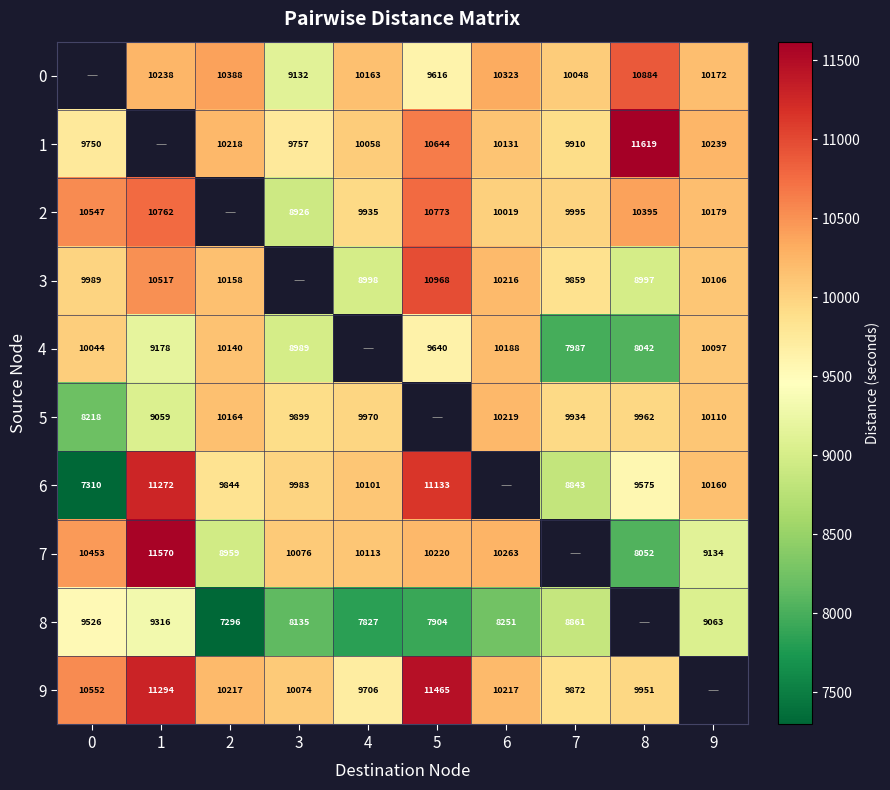

The value of 5 at 8 is 5370. True or false?

False